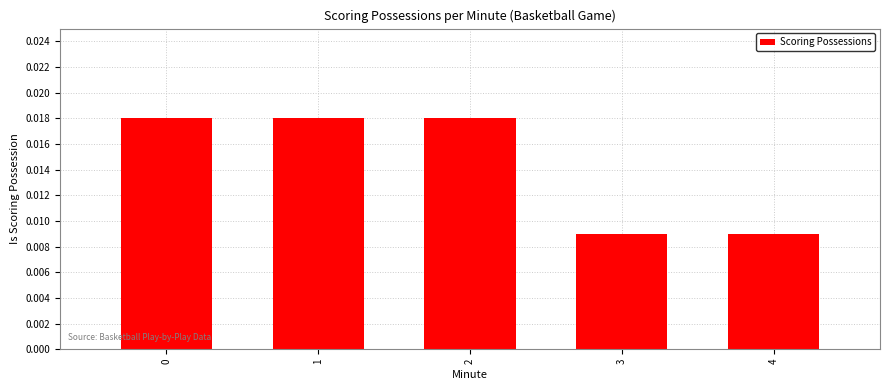

Count the values in the range 0 to 1.

5